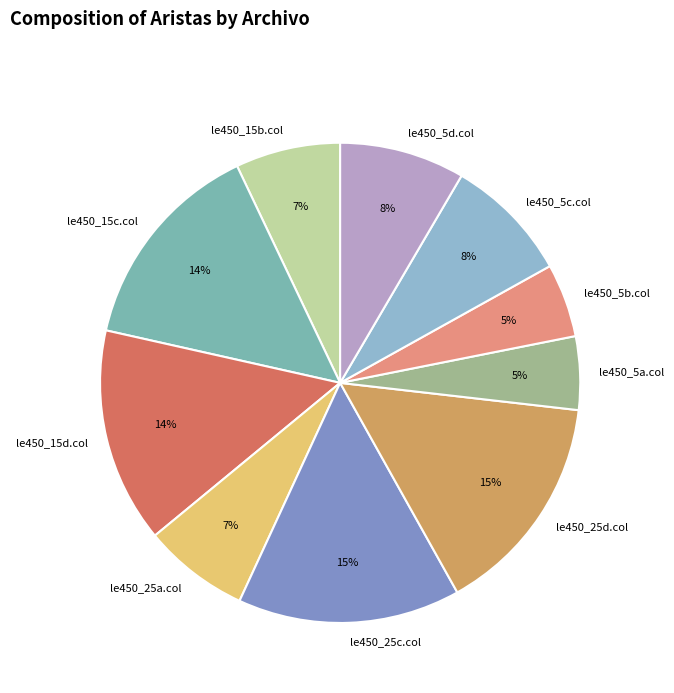

The le450_5a.col slice represents 5% of the pie. True or false?

True